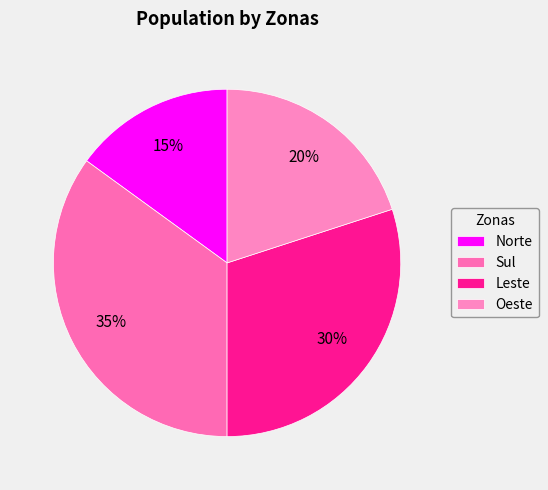

What percentage is the Norte slice, to the nearest percent?

15%